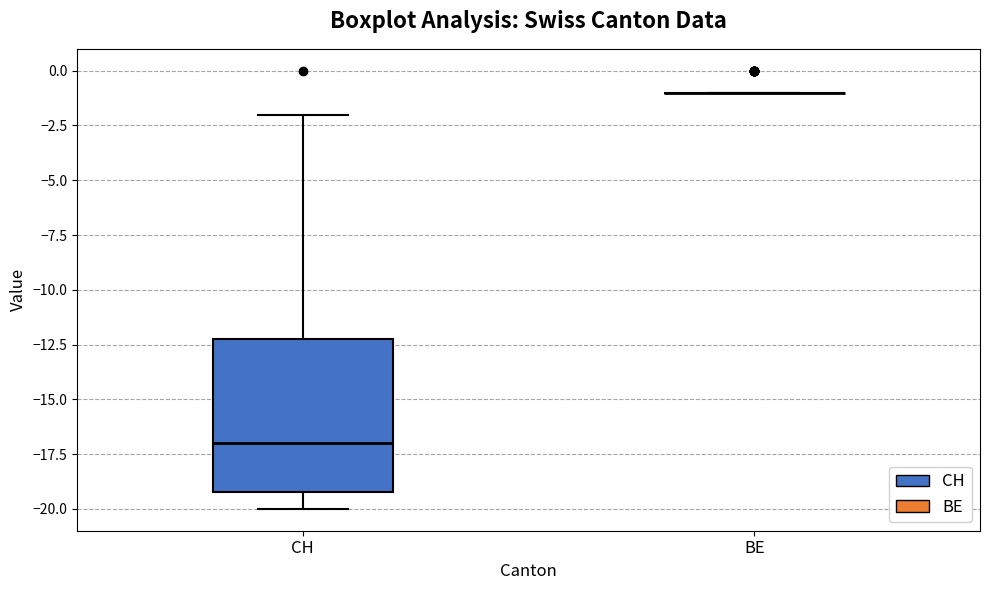

Reading left to right, read every box against the y-axis: the position of its median line, the range the box covers, and the ends of its whiskers. The values are not printed on the chart, so give them approximately, as read against the axis.

CH: median -17, box -19 to -12, whiskers -20 to -2
BE: box collapsed to a line at -1, whiskers -1 to -1